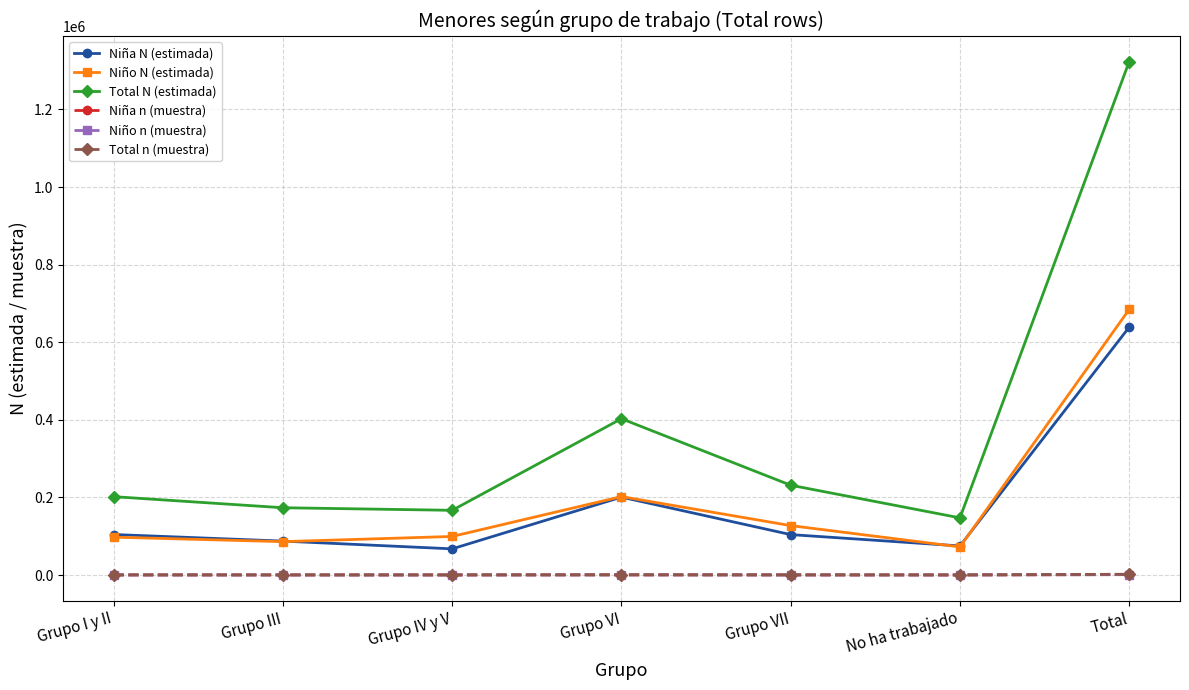

True or false: Niña n (muestra) and Total n (muestra) cross at least once.

False